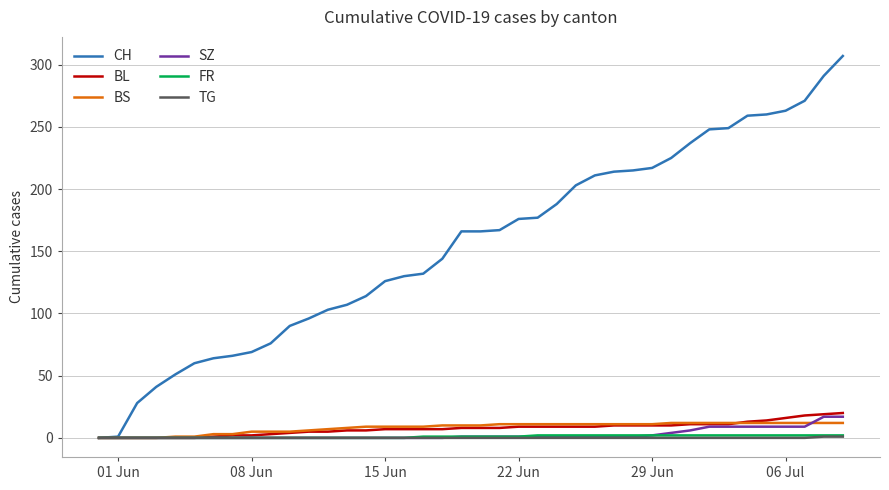

Which series has the largest range (max minus min)?

CH